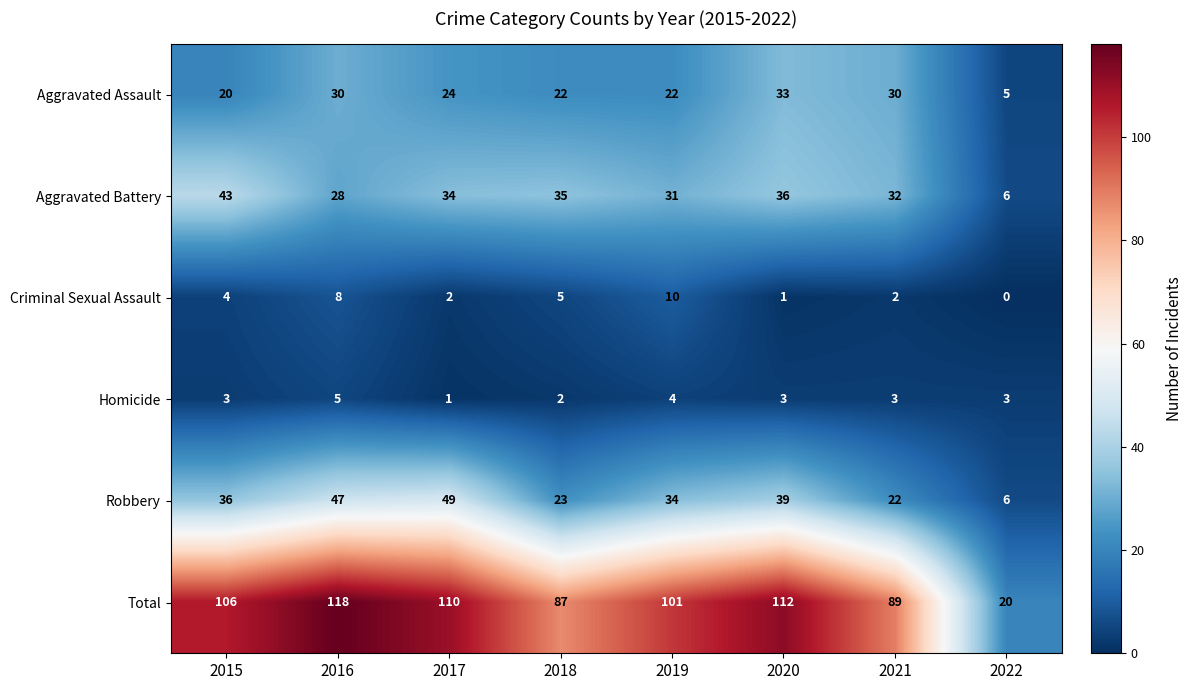

True or false: Aggravated Assault has a value of 30 at 2019.

False